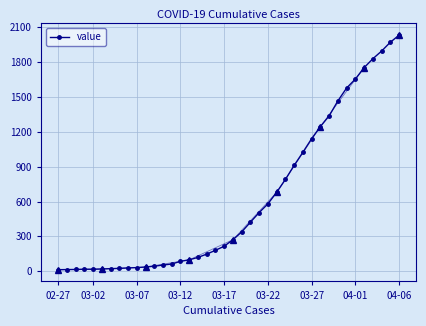

How many values are below 271?

20